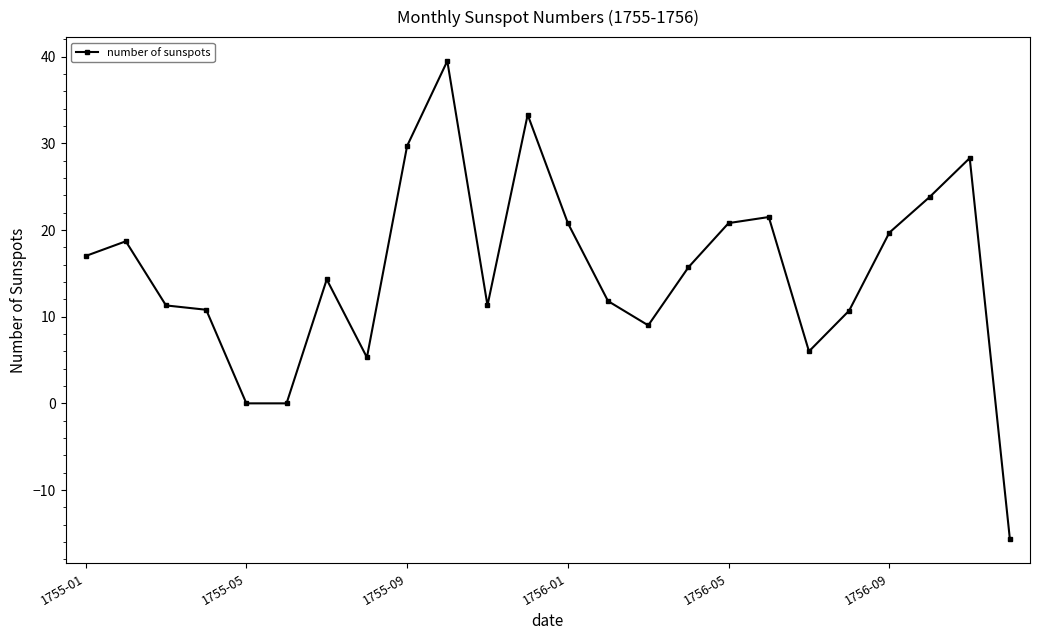

True or false: the data has more than 2 interior local peaks.

True